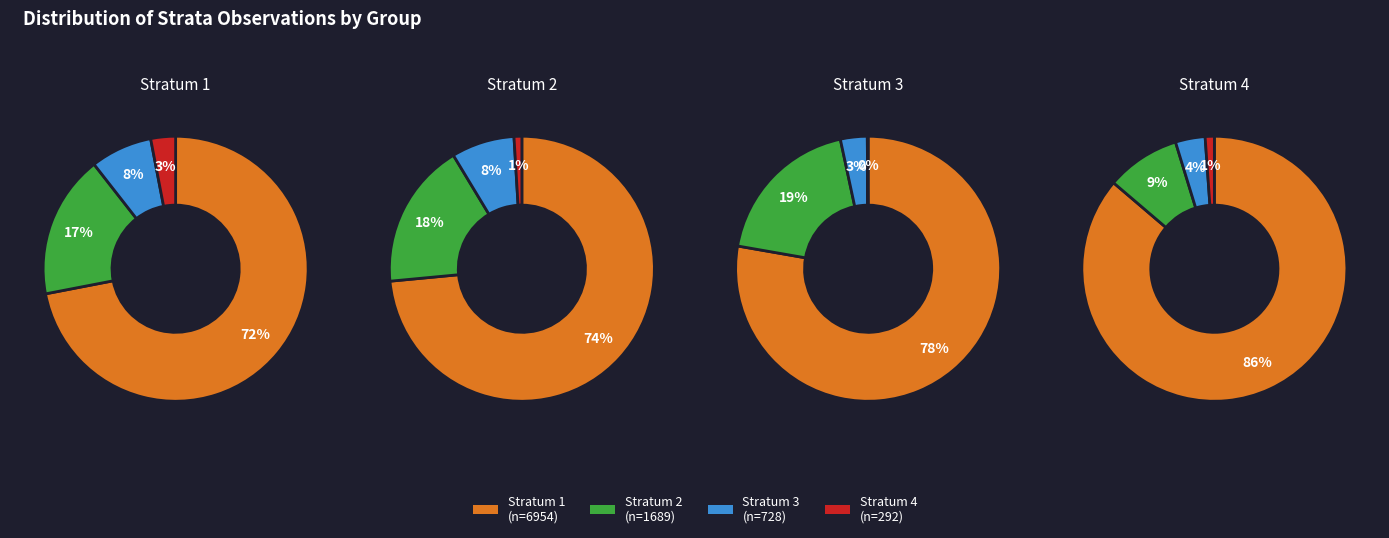

True or false: 4 accounts for 3% of the total.

True